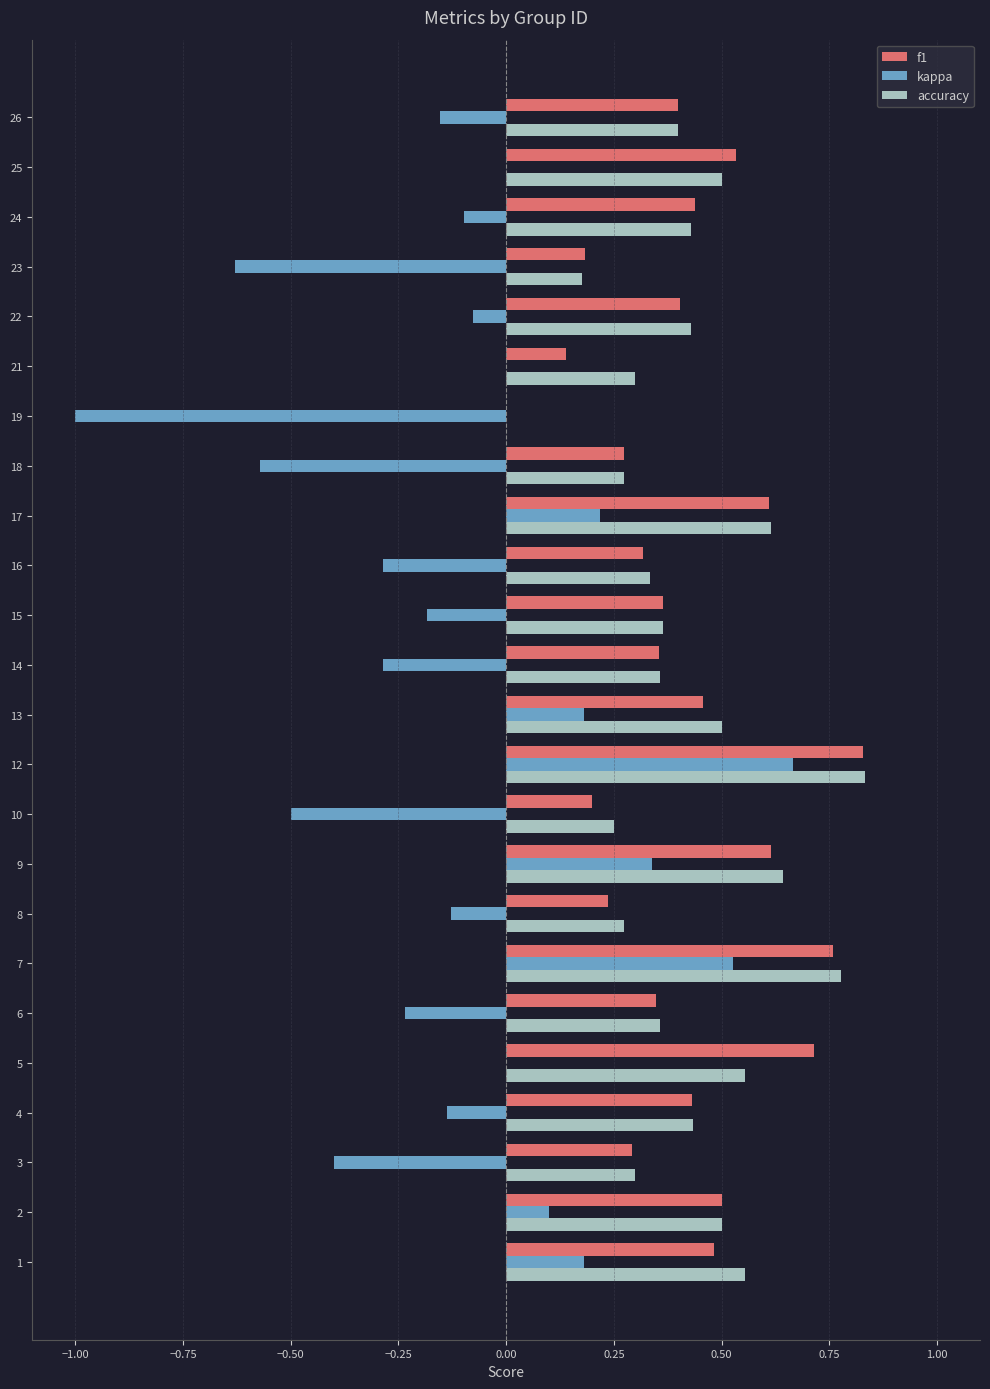

Between 5 and 19, which series saw the biggest shift?

kappa